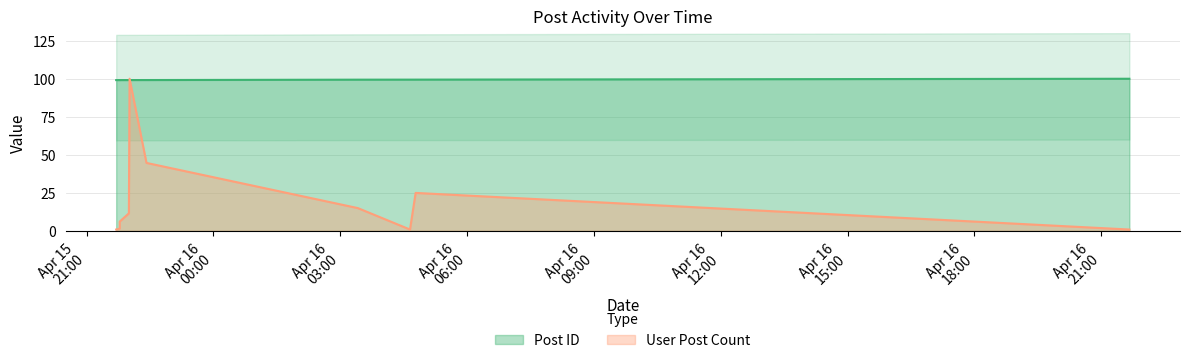

After their last crossing, which series has the higher values: User Post Count or Post ID?

Post ID